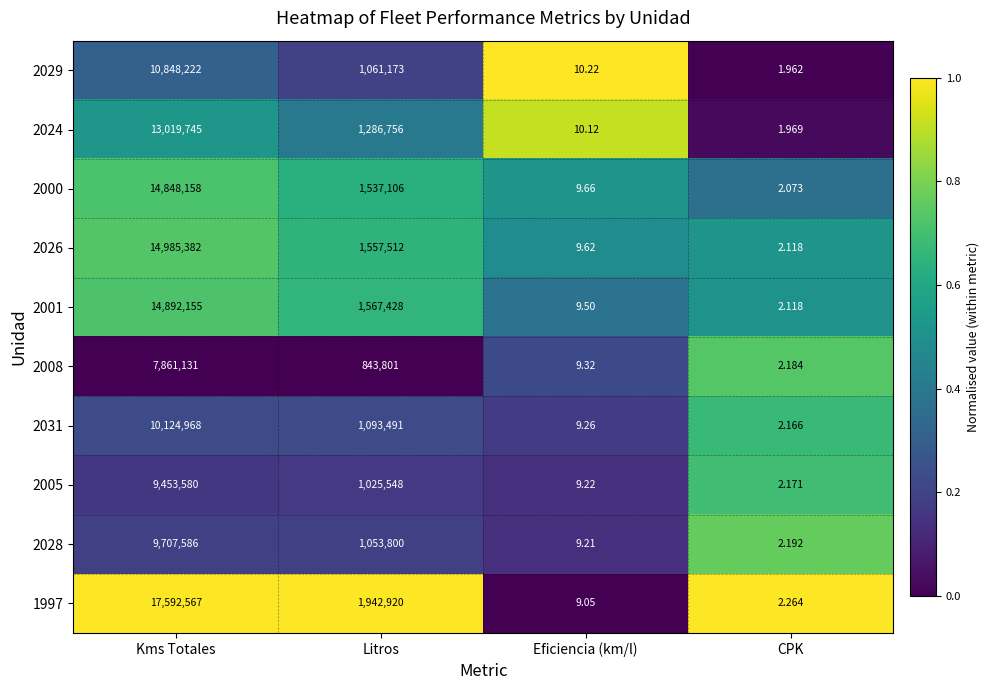

Which category has the highest value across all series?

Kms Totales